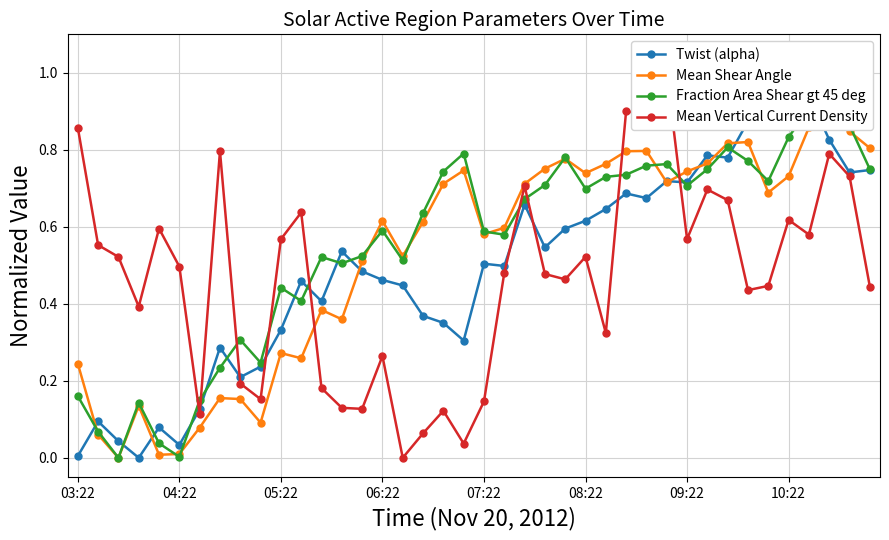

Where do Mean Shear Angle and Mean Vertical Current Density first cross each other?

11 and 12